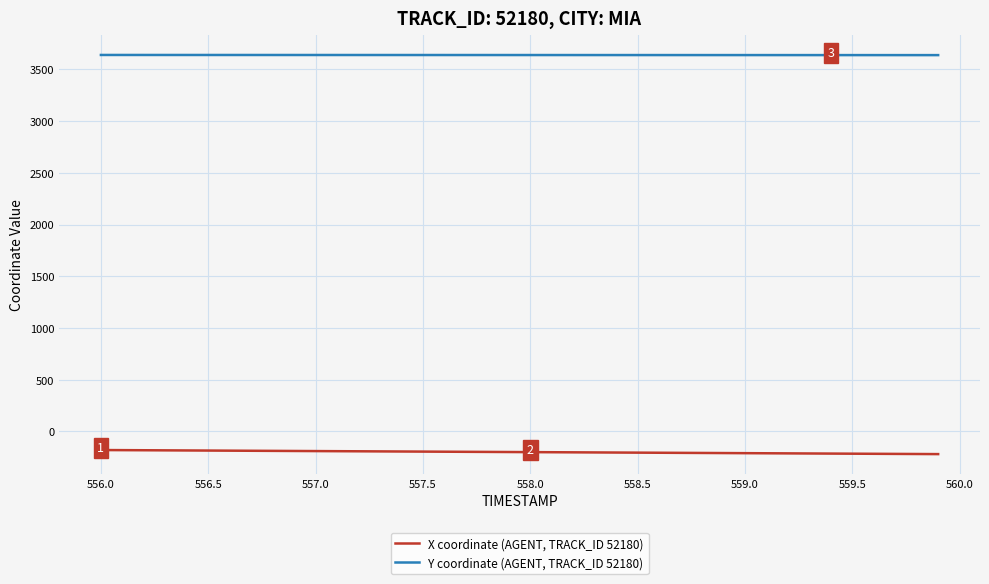

What is the difference between the second highest and second lowest values in the X coordinate (AGENT, TRACK_ID 52180) series?

37.3